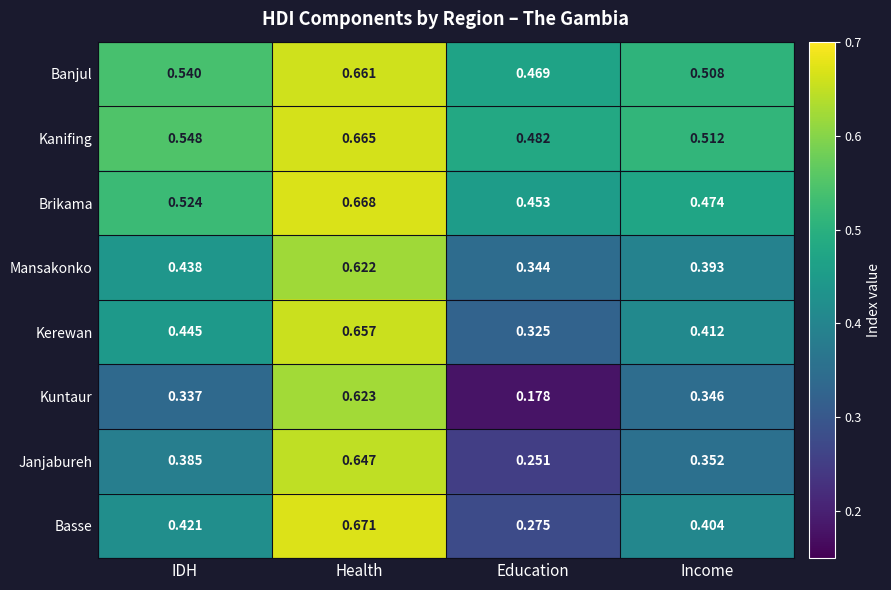

Which series has the widest spread of values?

Kuntaur